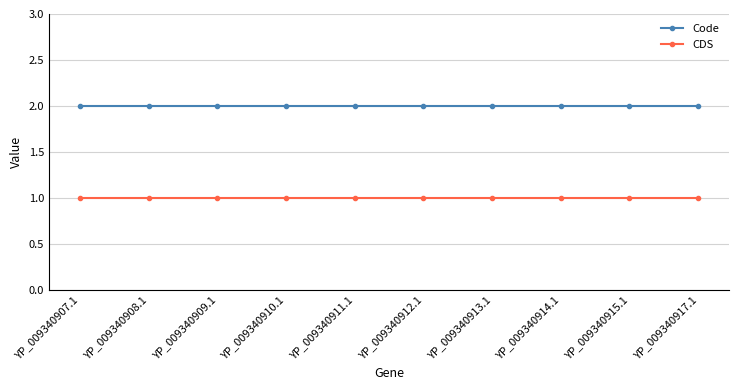

Reading right to left, transcribe all the data shown in this chart.

Code: YP_009340917.1=2	YP_009340915.1=2	YP_009340914.1=2	YP_009340913.1=2	YP_009340912.1=2	YP_009340911.1=2	YP_009340910.1=2	YP_009340909.1=2	YP_009340908.1=2	YP_009340907.1=2
CDS: YP_009340917.1=1	YP_009340915.1=1	YP_009340914.1=1	YP_009340913.1=1	YP_009340912.1=1	YP_009340911.1=1	YP_009340910.1=1	YP_009340909.1=1	YP_009340908.1=1	YP_009340907.1=1